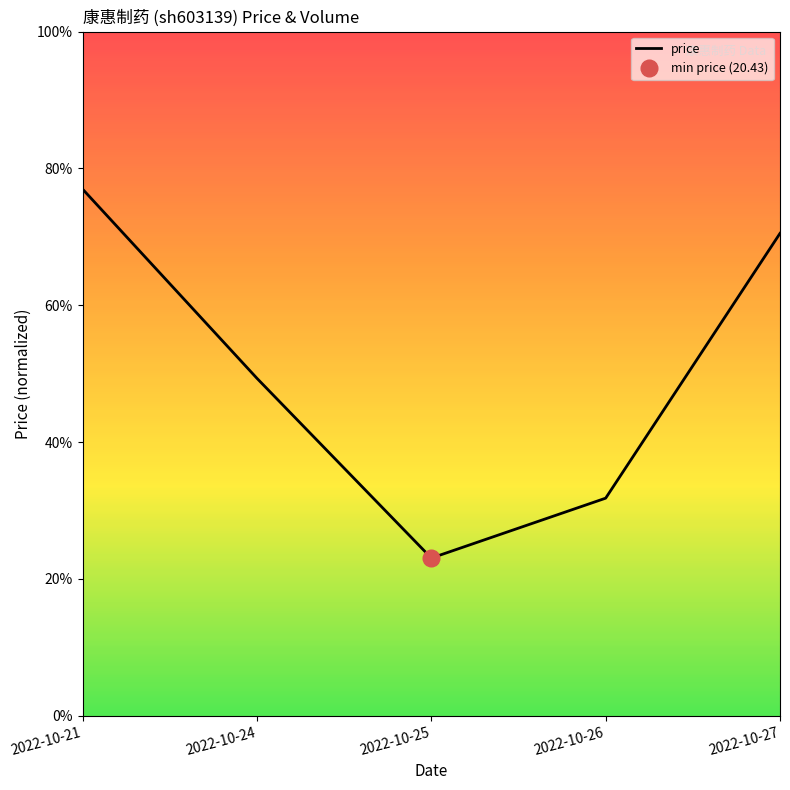

Where is the first local minimum?

2022-10-25